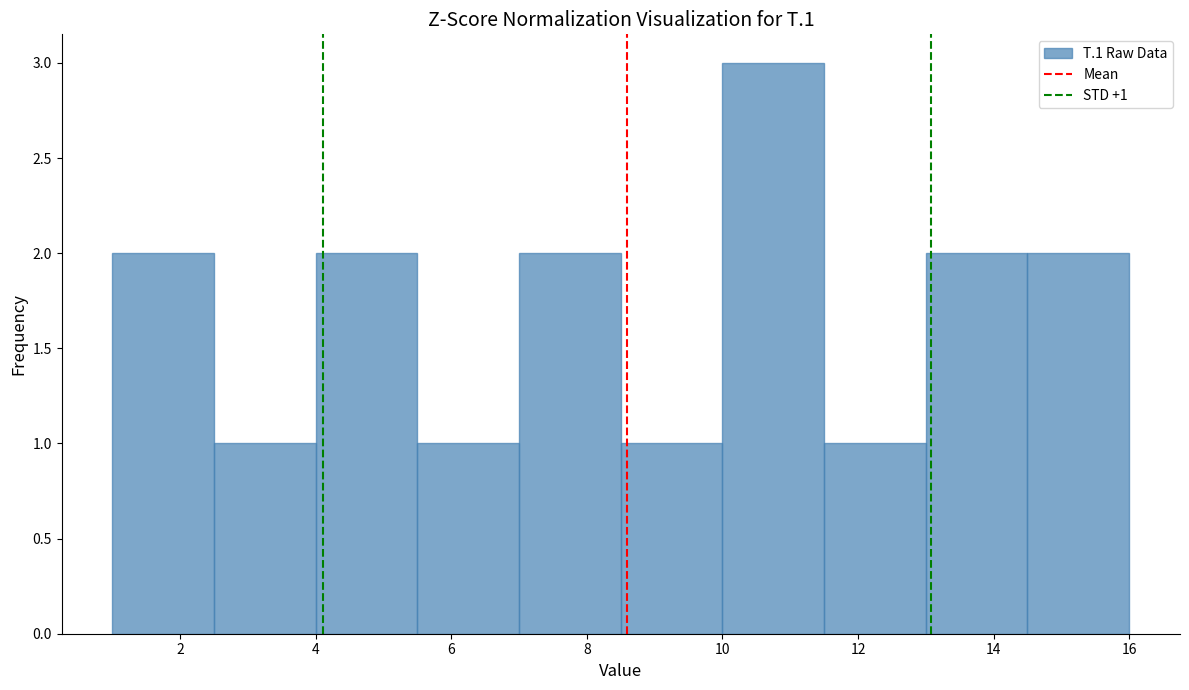

Over which range of the x-axis is the bar tallest?

10.0 to 11.5